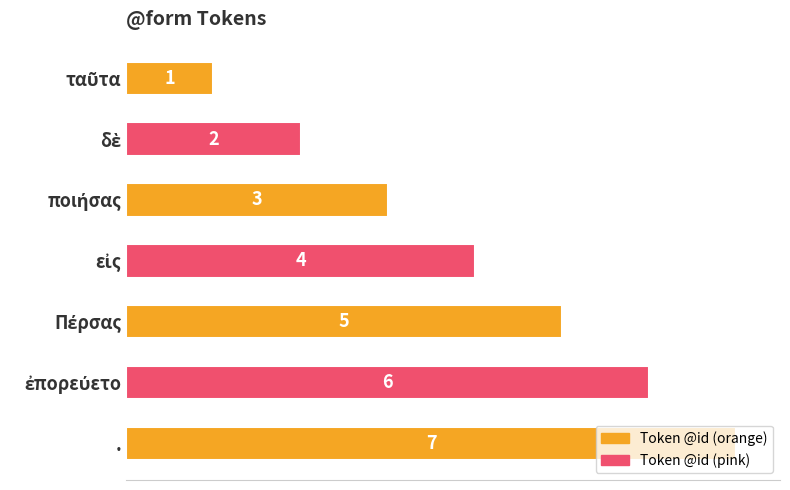

The value at . is 7. True or false?

True